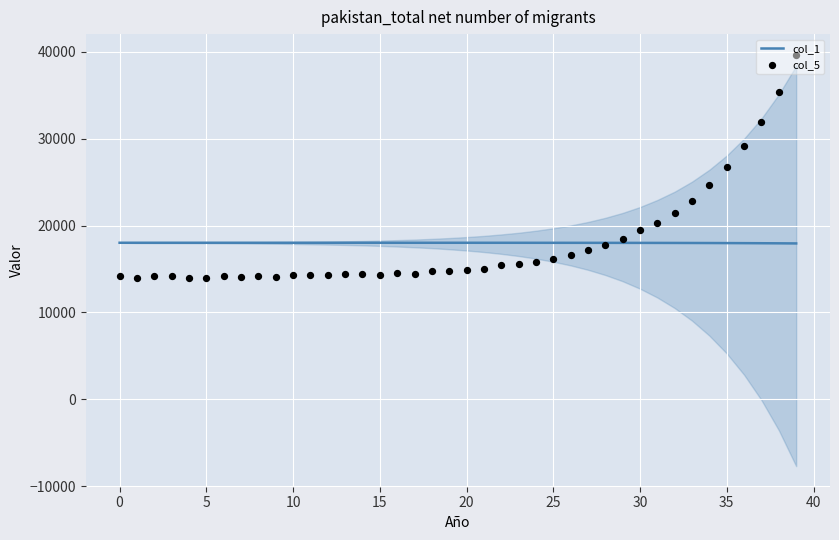

Is the value of col_5 at 21 greater than the value of col_1 at 37?

No